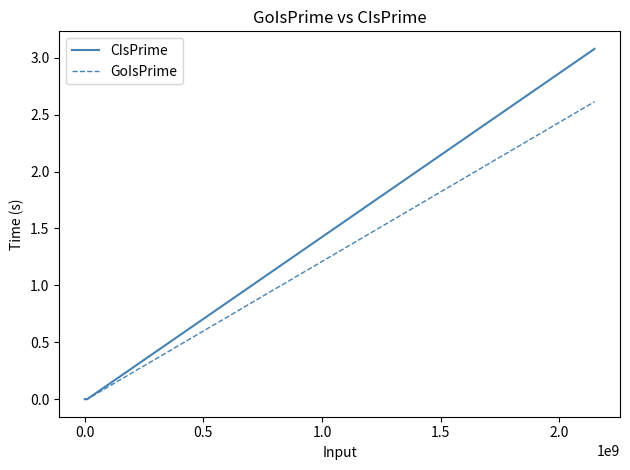

Which series has the largest range (max minus min)?

CIsPrime